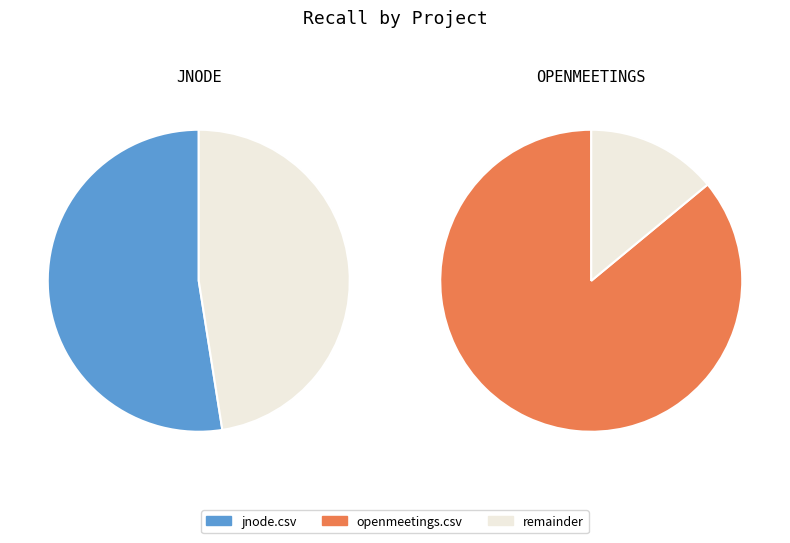

What is the majority slice?

openmeetings.csv